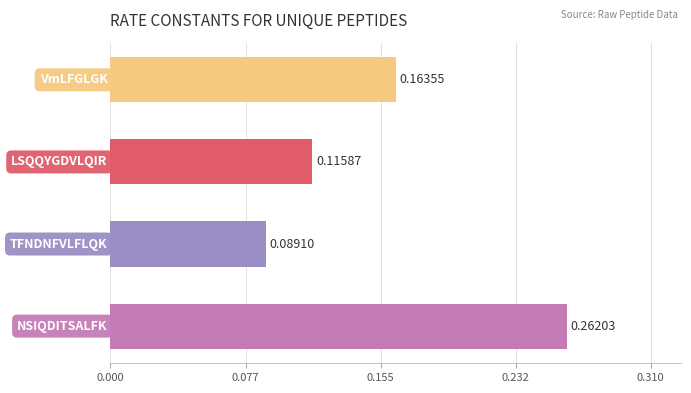

What is the sum of all values?

0.6